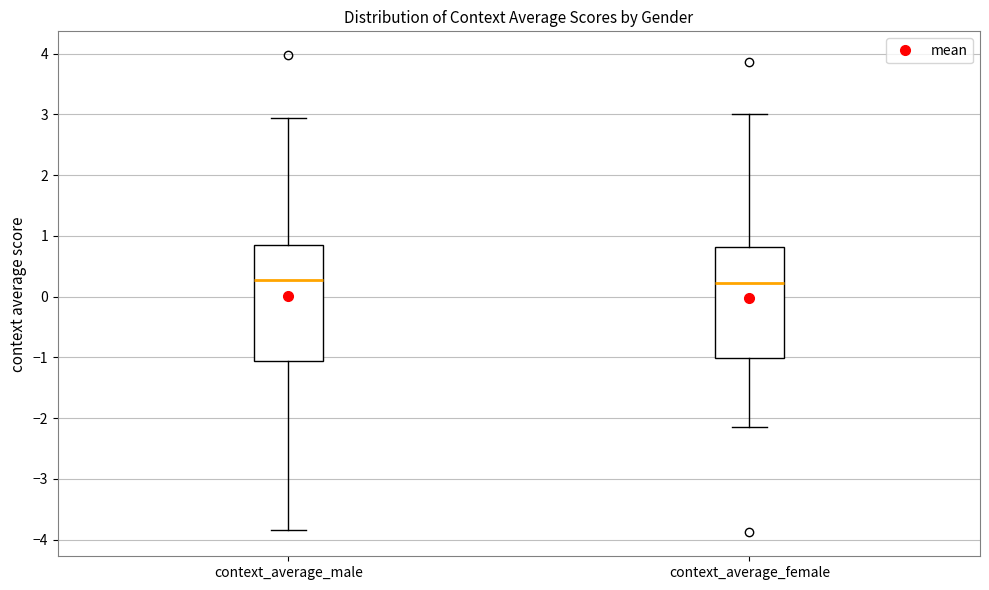

Reading left to right, read every box against the y-axis: the position of its median line, the range the box covers, and the ends of its whiskers. The values are not printed on the chart, so give them approximately, as read against the axis.

context_average_male: median 0.3, box -1.1 to 0.8, whiskers -3.8 to 2.9
context_average_female: median 0.2, box -1.0 to 0.8, whiskers -2.1 to 3.0